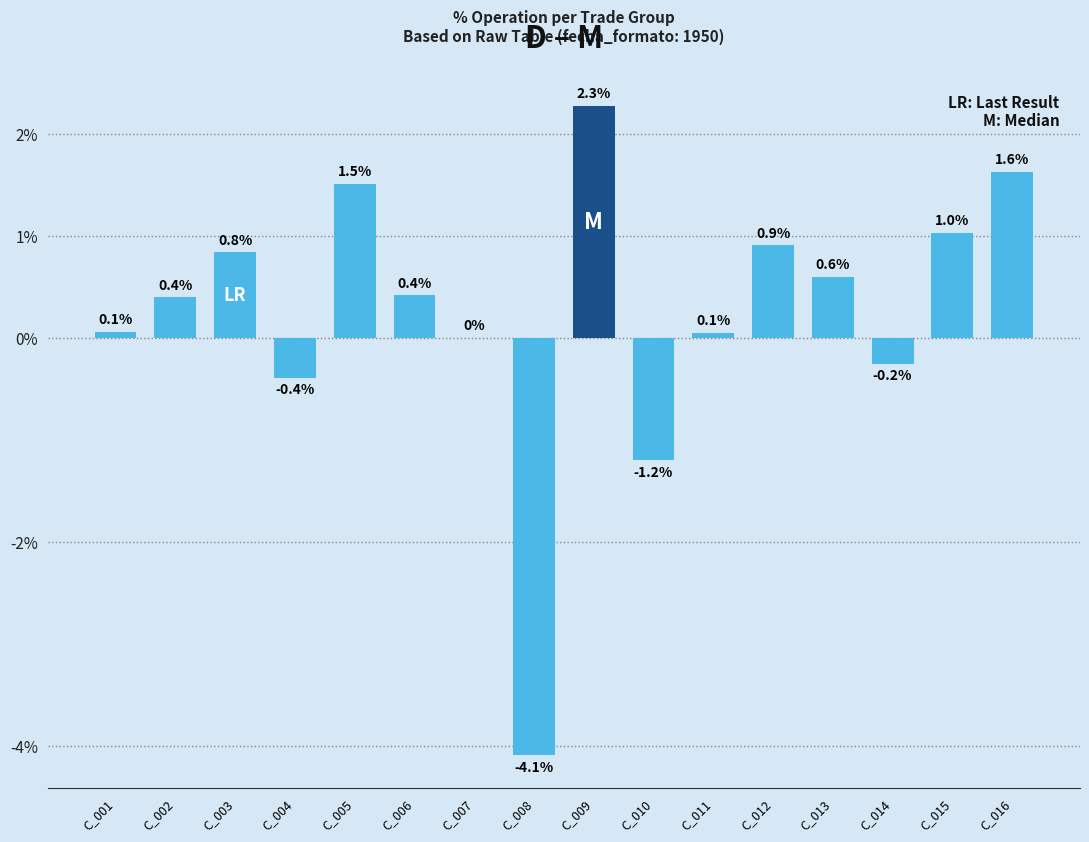

Approximately how many times larger is the value at C_015 compared to C_005?

0.7